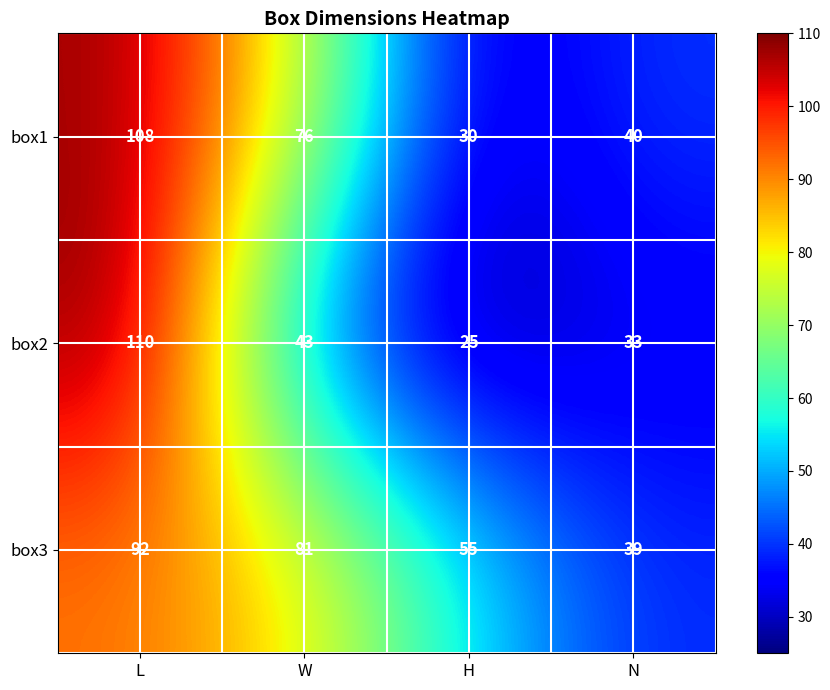

At how many categories does at least one series exceed 91?

1